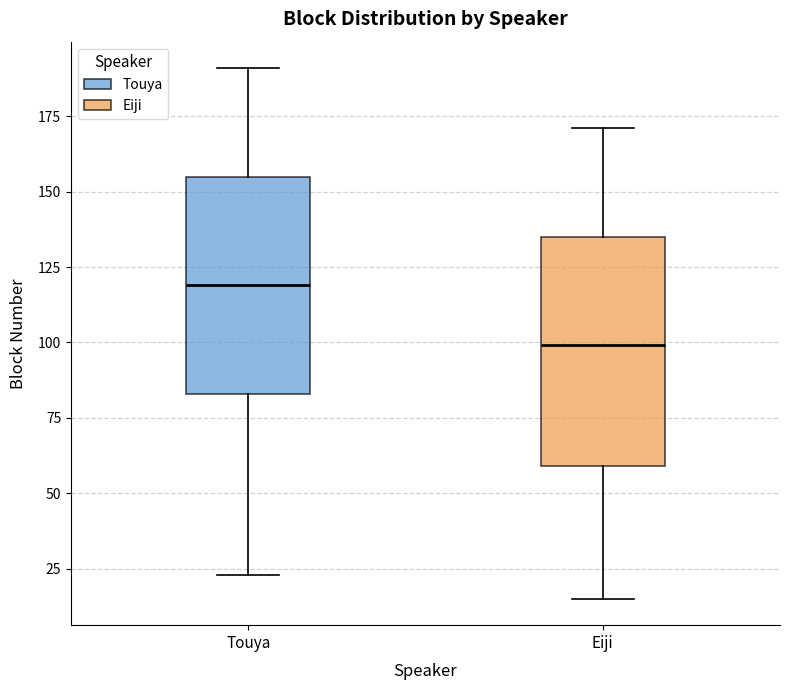

Reading left to right, transcribe this box plot: for each box, give where its median line is, the range the box spans, and where its two whiskers end, as read against the y-axis. The values are not printed on the chart, so give them approximately, as read against the axis.

Touya: median 120, box 85 to 155, whiskers 25 to 190
Eiji: median 100, box 60 to 135, whiskers 15 to 170